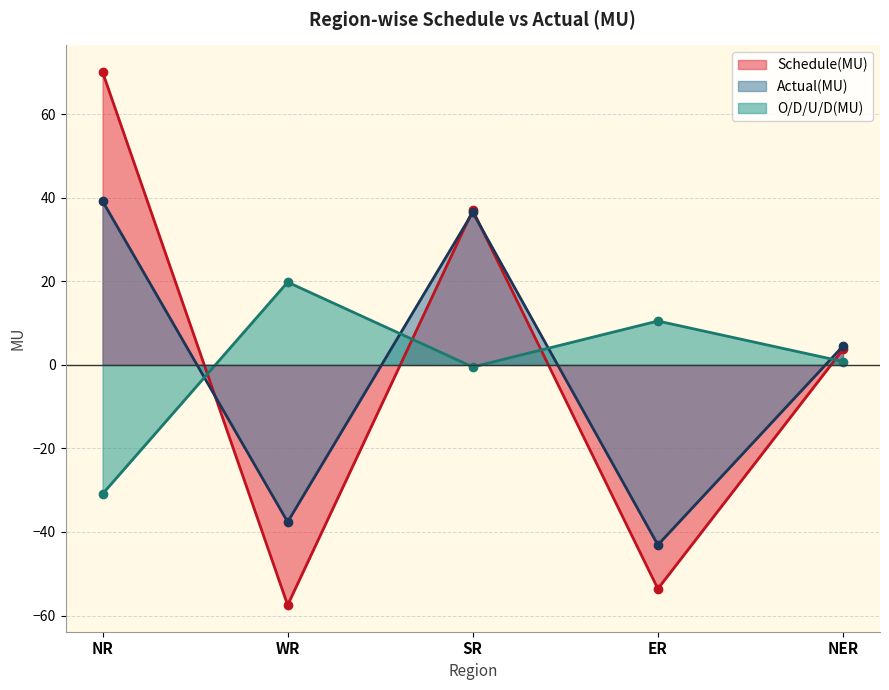

How many times do Schedule(MU) and Actual(MU) cross each other?

3